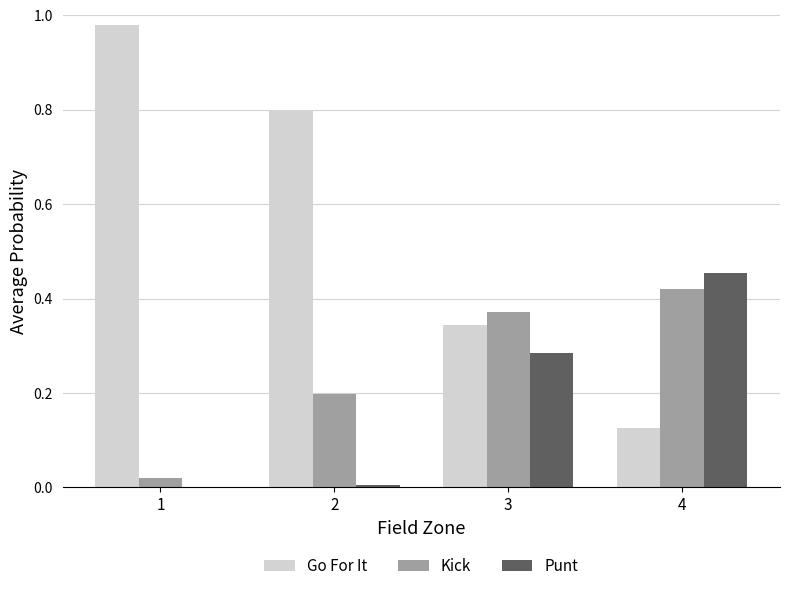

Which series has the widest spread of values?

Go For It